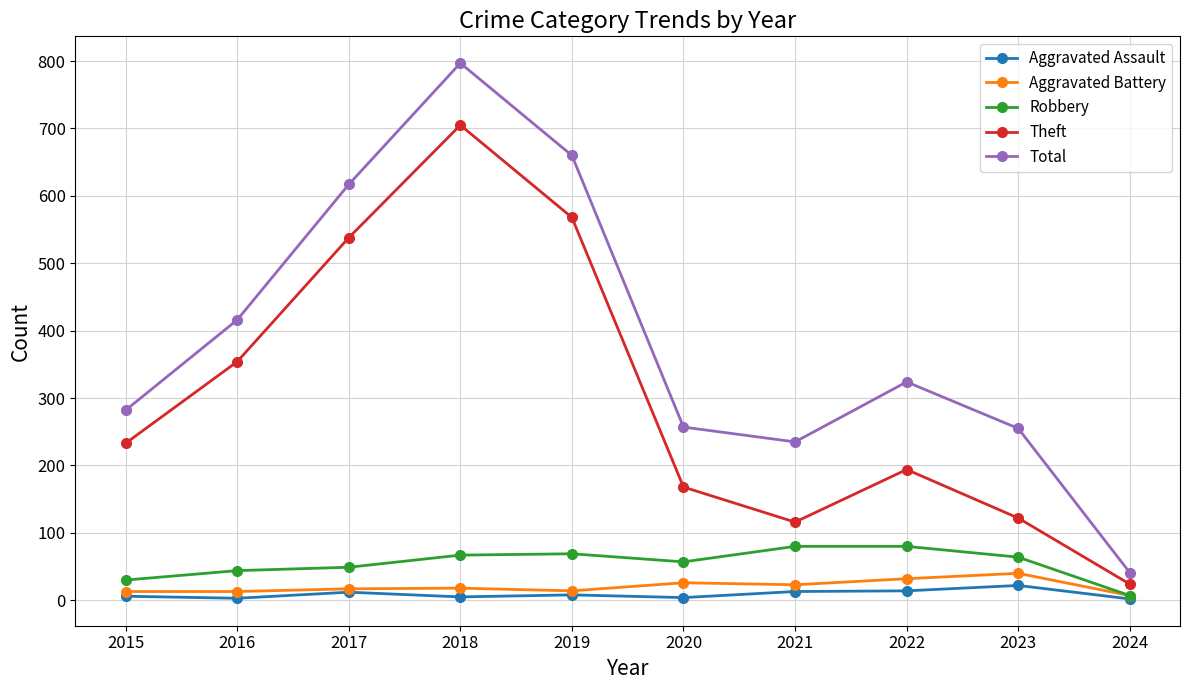

Which series has the largest total across all categories?

Total